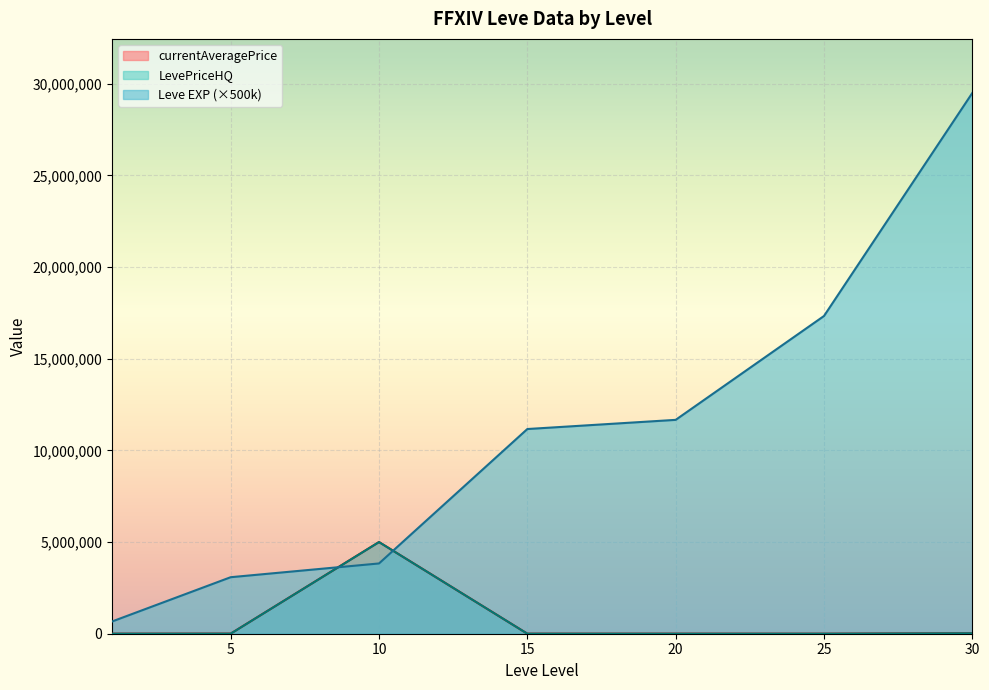

True or false: Leve EXP has a value of 2.0 at 5.

False